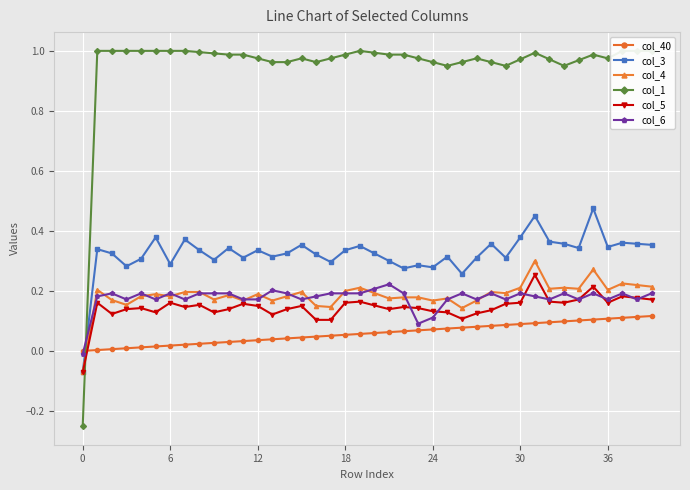

What is the spread (max minus min) of values at 35?

0.9